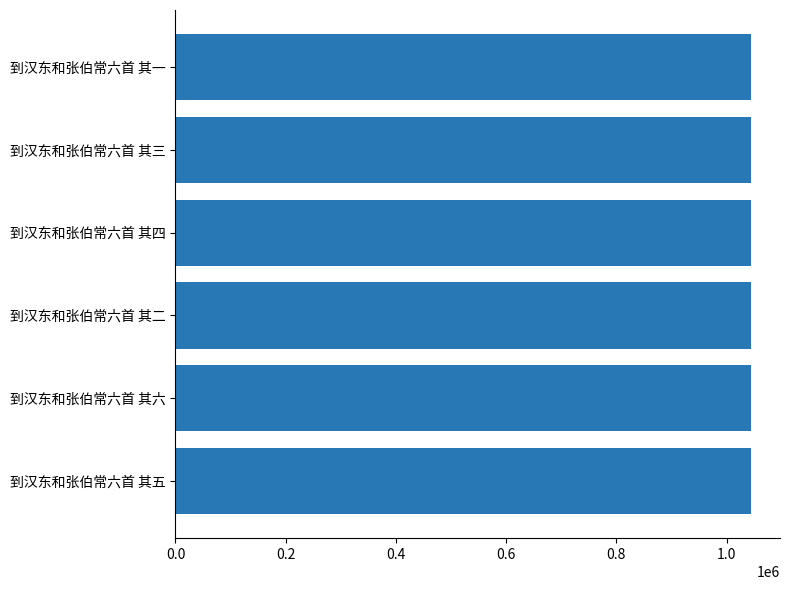

What is the difference between the second highest and second lowest values?

3